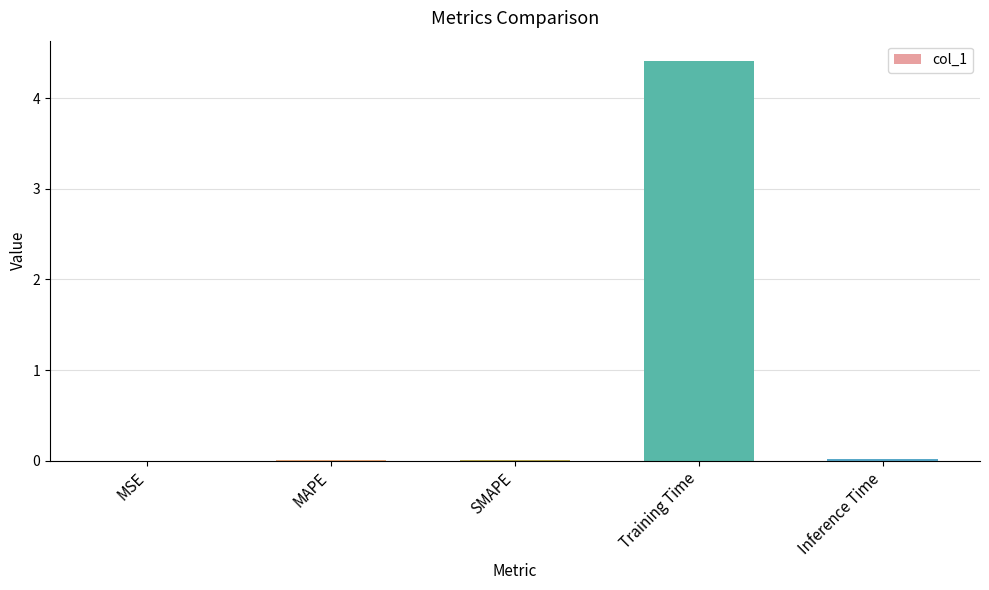

Are the bars horizontal?

No